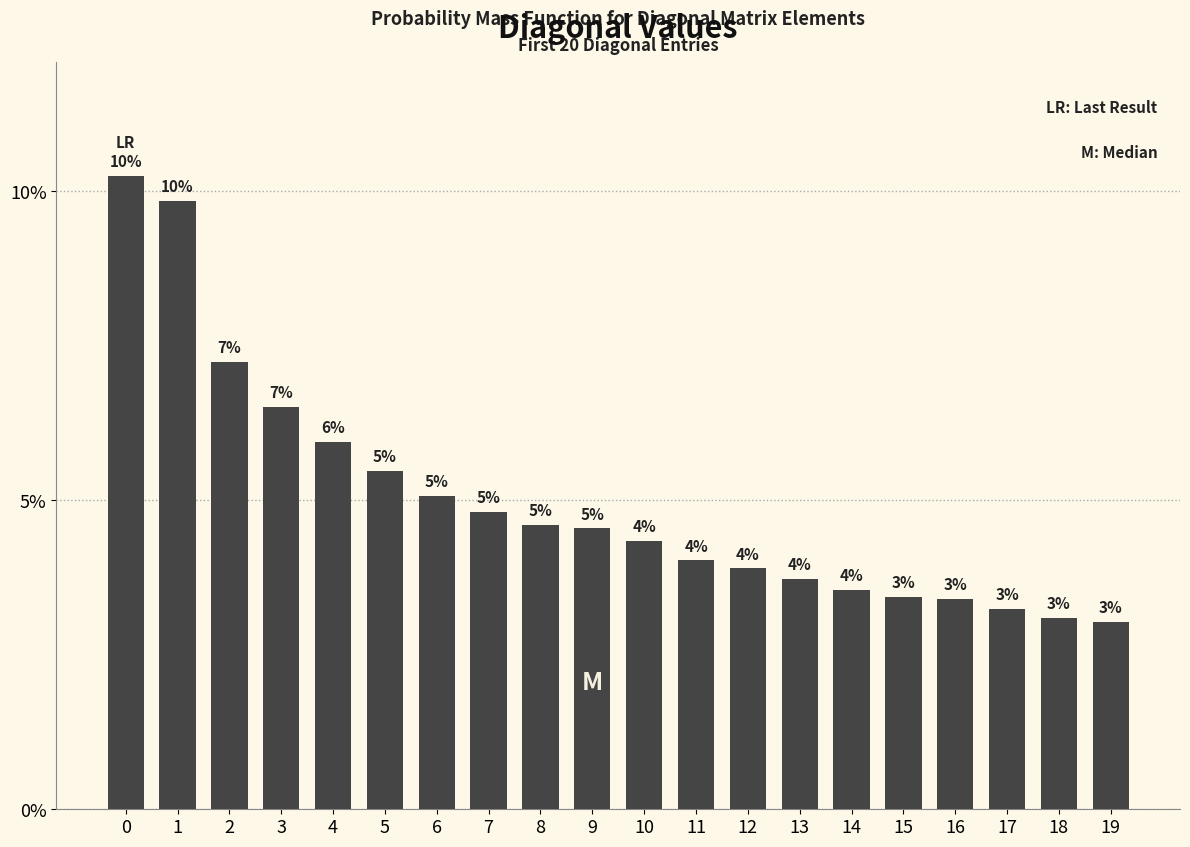

What is the value of the 4th bar from the left?

6.5